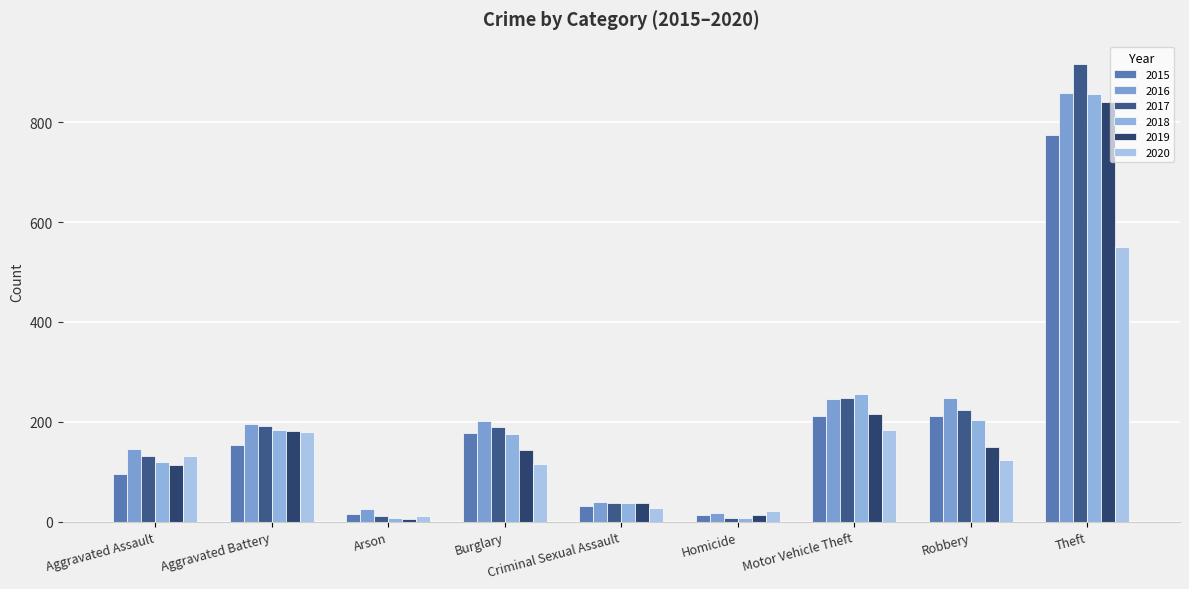

Is it true that 2019 equals 14 at Homicide?

True